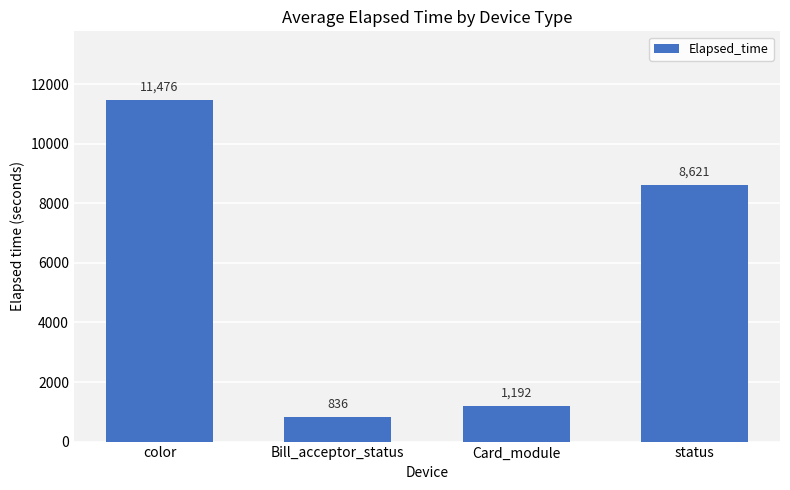

Which category has the highest value across all series?

color